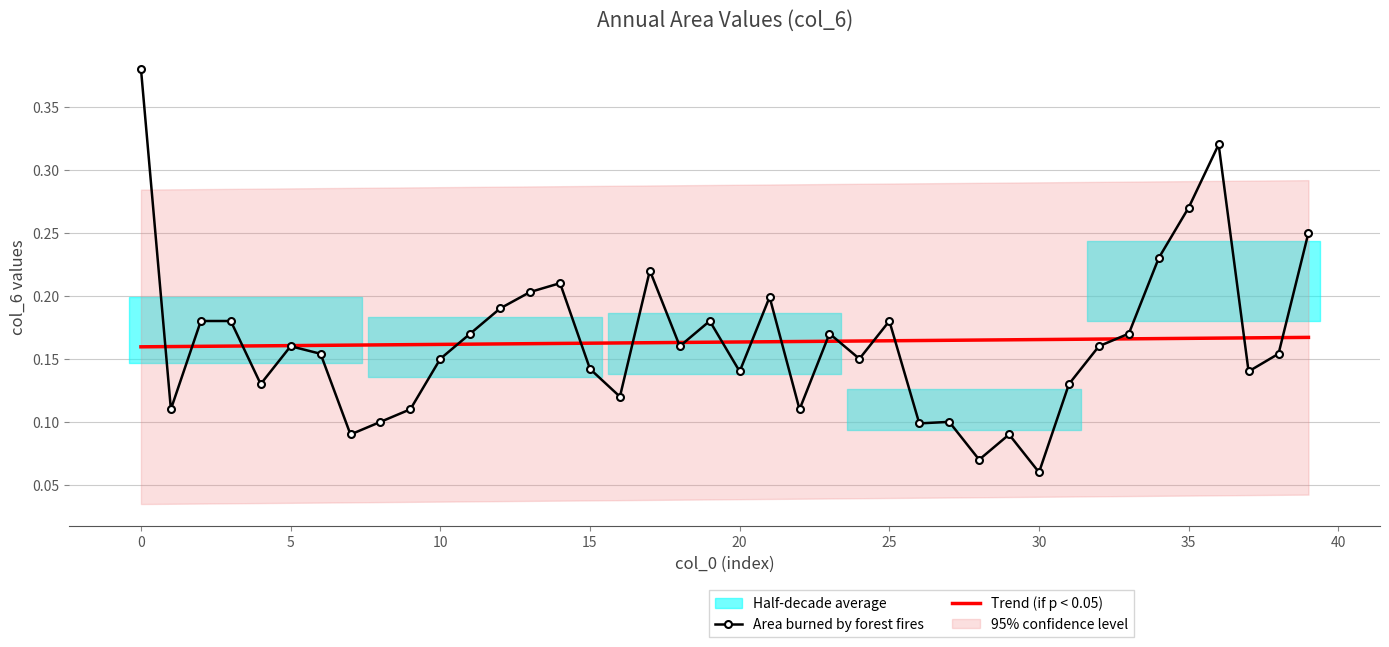

Reading left to right, transcribe all the data shown in this chart.

Area burned by forest fires: 0.4	0.1	0.2	0.2	0.1	0.2	0.2	0.1	0.1	0.1	0.1	0.2	0.2	0.2	0.2	0.1	0.1	0.2	0.2	0.2	0.1	0.2	0.1	0.2	0.1	0.2	0.1	0.1	0.1	0.1	0.1	0.1	0.2	0.2	0.2	0.3	0.3	0.1	0.2	0.2
Trend (if p < 0.05): 0.2	0.2	0.2	0.2	0.2	0.2	0.2	0.2	0.2	0.2	0.2	0.2	0.2	0.2	0.2	0.2	0.2	0.2	0.2	0.2	0.2	0.2	0.2	0.2	0.2	0.2	0.2	0.2	0.2	0.2	0.2	0.2	0.2	0.2	0.2	0.2	0.2	0.2	0.2	0.2